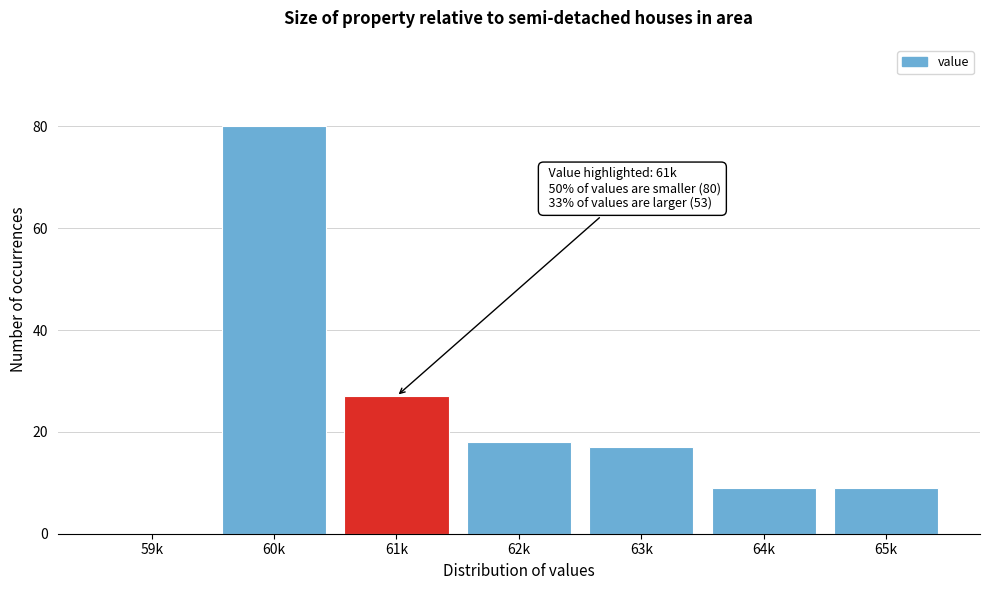

Reading left to right, list all the values displayed in this chart.

59k=0	60k=80	61k=27	62k=18	63k=17	64k=9	65k=9